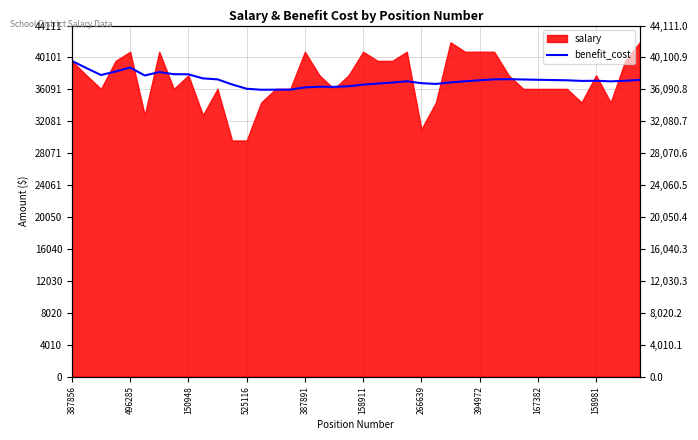

Does the chart display data point markers on the line(s)?

No